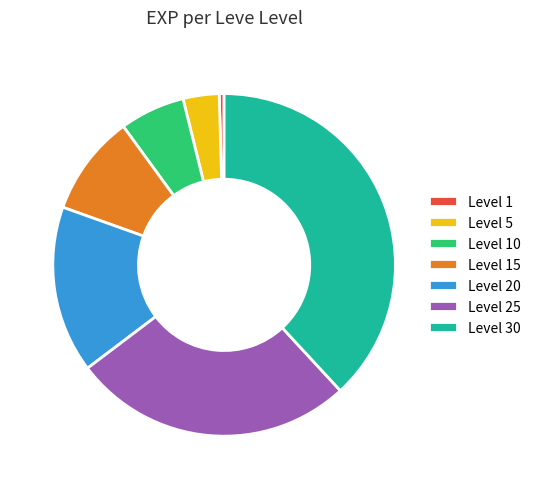

Rank the categories by value from highest to lowest.

Level 30, Level 25, Level 20, Level 15, Level 10, Level 5, Level 1